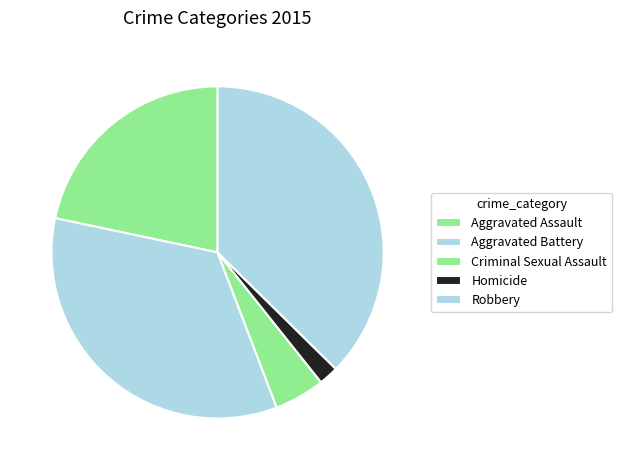

Does any single category account for the majority?

No